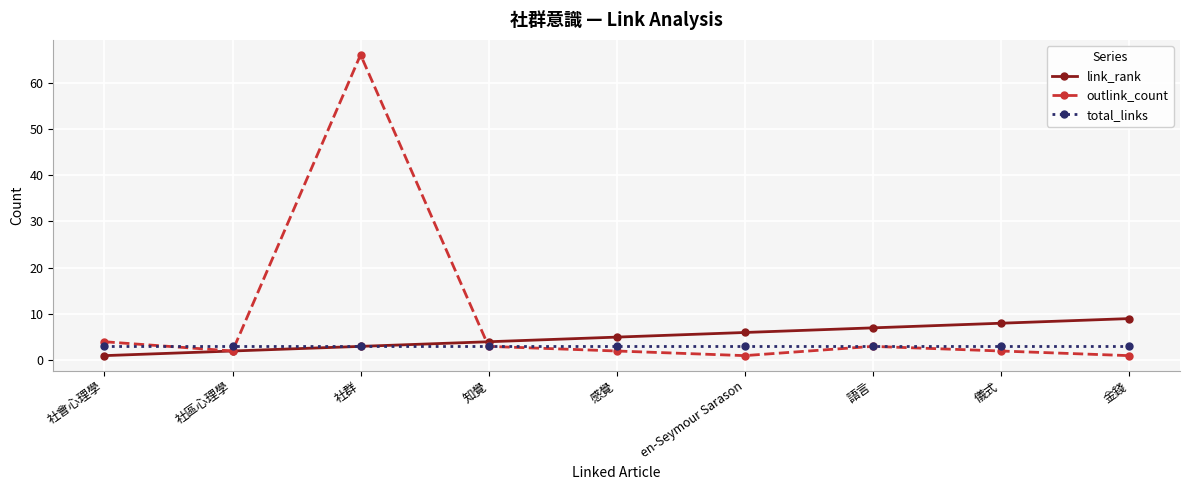

What is the total value across all series at 社群?

72